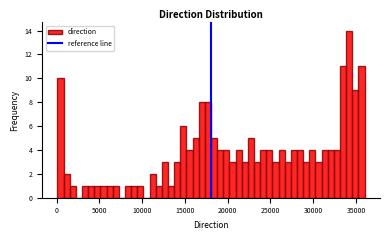

Read against the x-axis, roughly where is the centre of the tallest bar?

34000